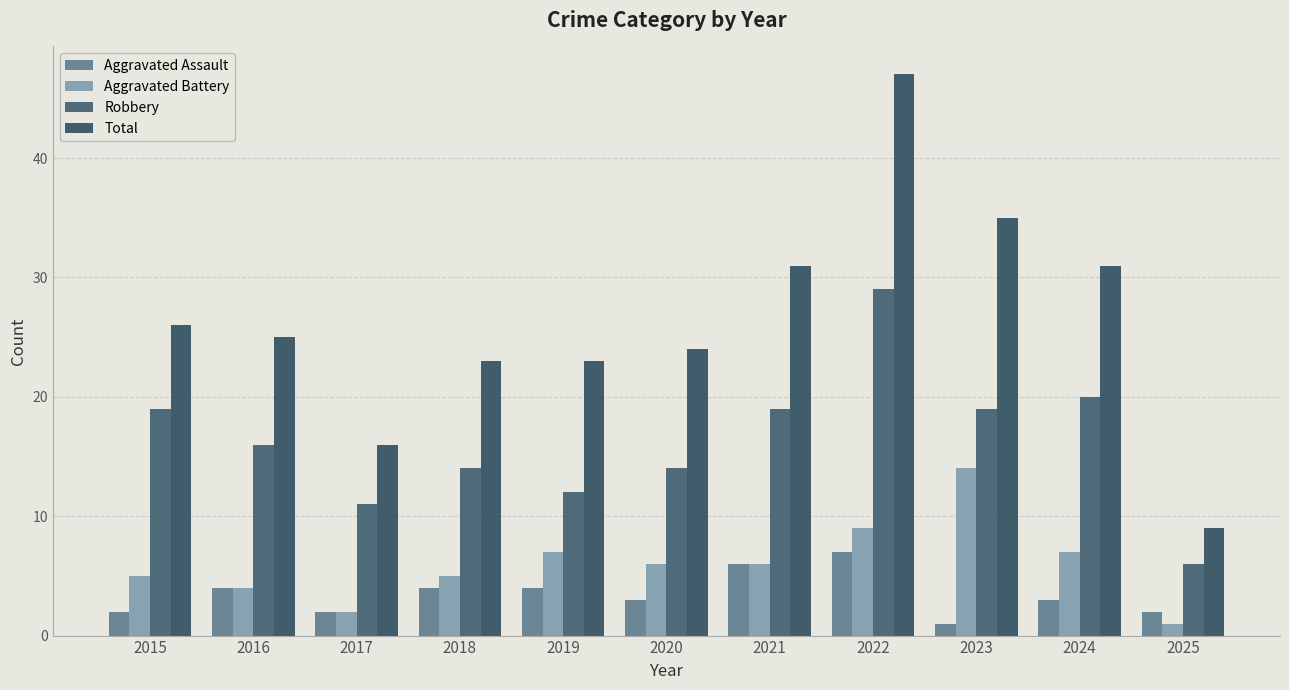

Which category has the highest value in the Robbery series?

2022